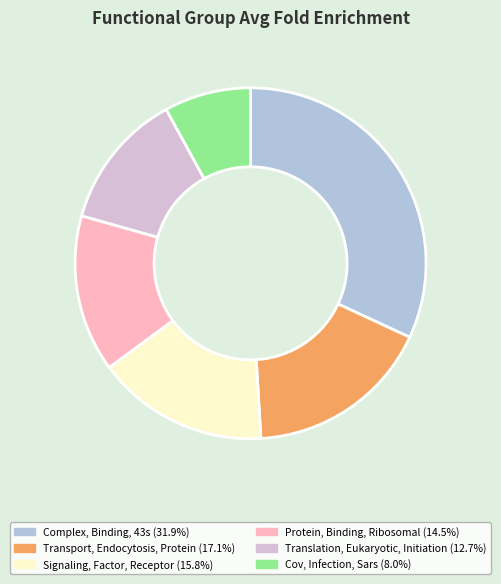

Does Protein, Binding, Ribosomal account for over 50% of the chart?

No